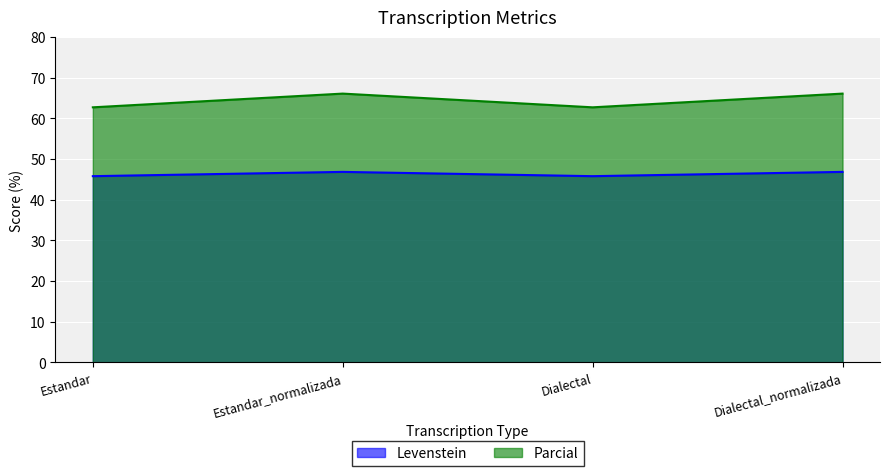

What is the spread (max minus min) of values at Dialectal?

16.9